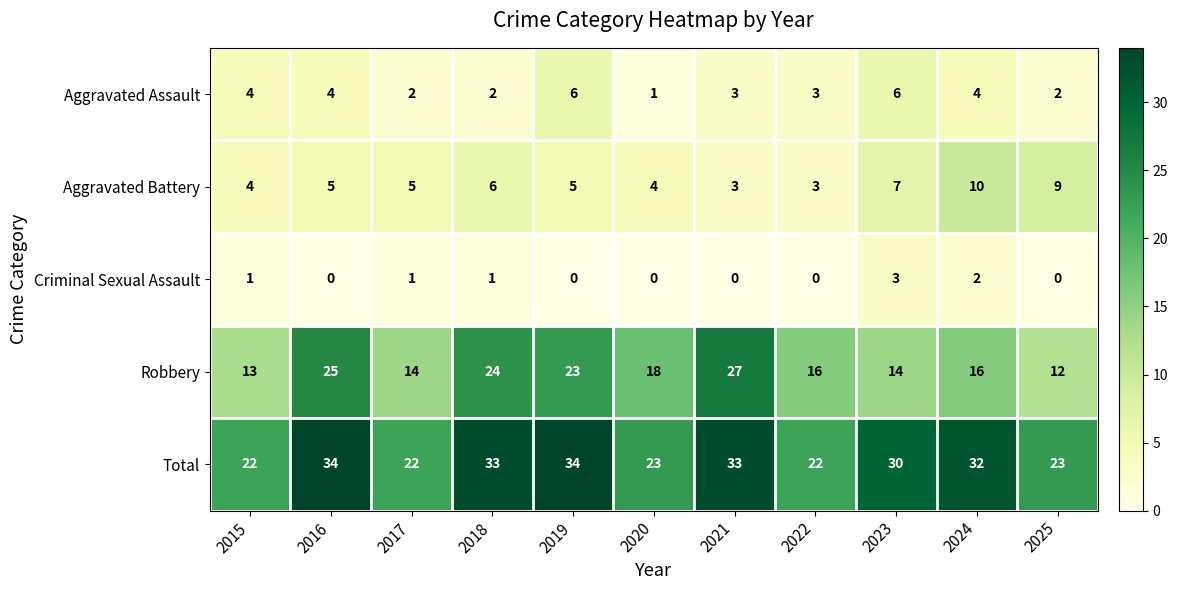

Which series has the largest total across all categories?

Total